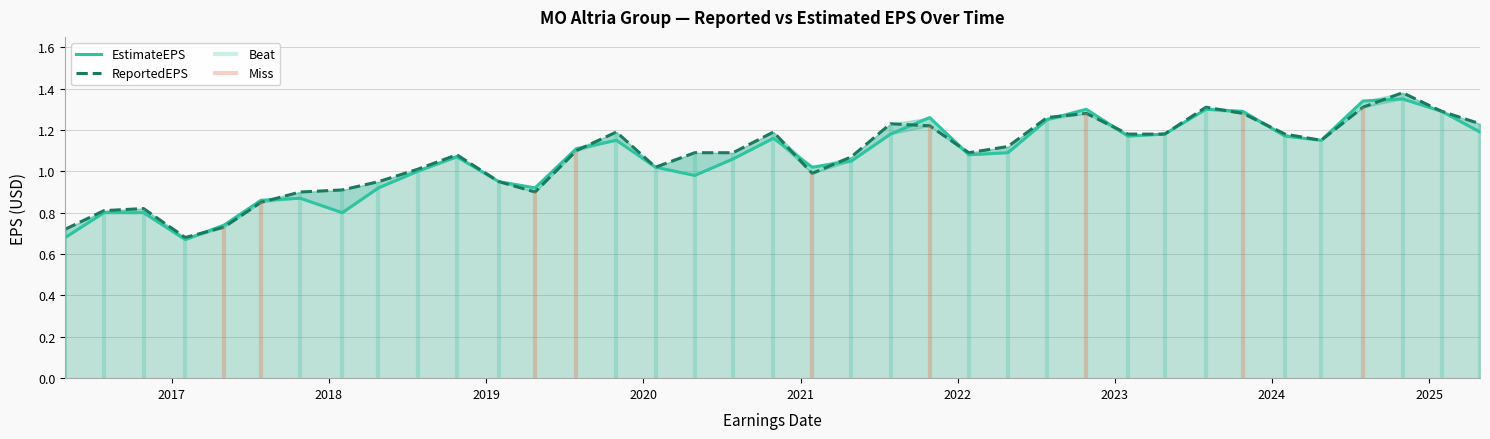

Is it true that ReportedEPS equals 1.5 at 2022?

False